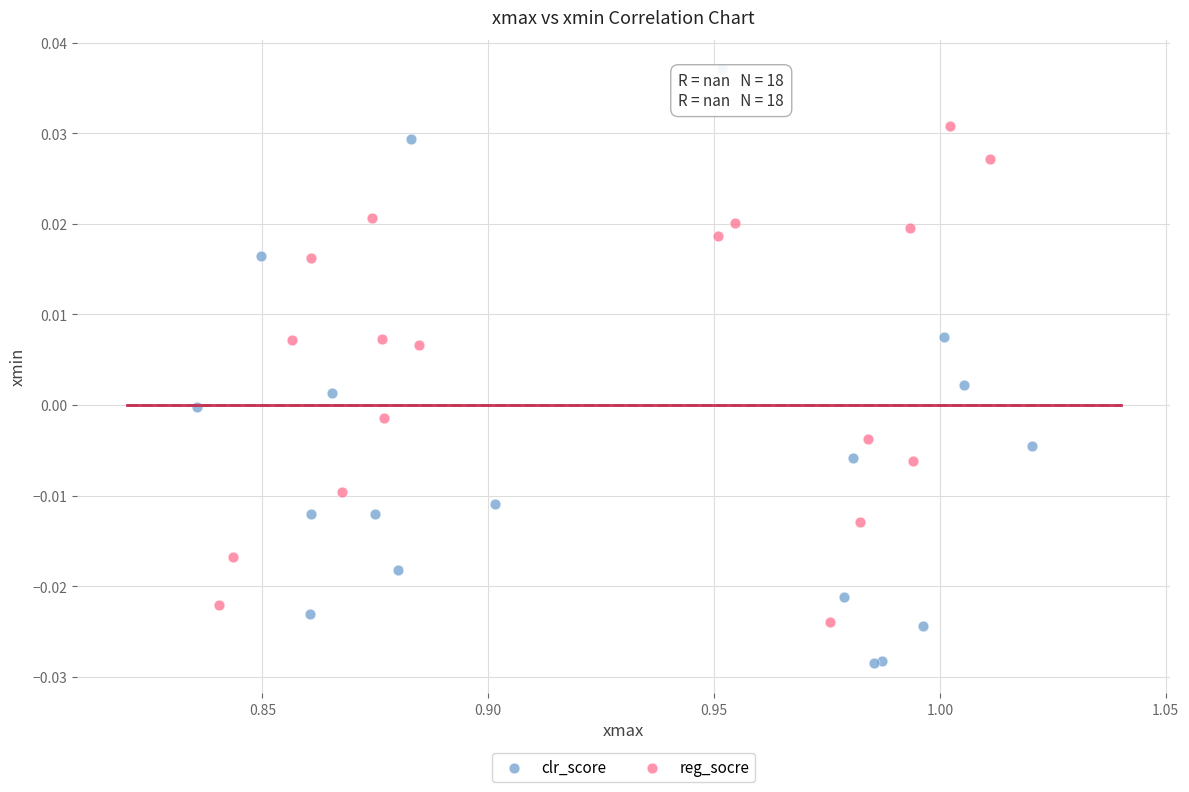

Which series reaches the minimum Y coordinate?

clr_score